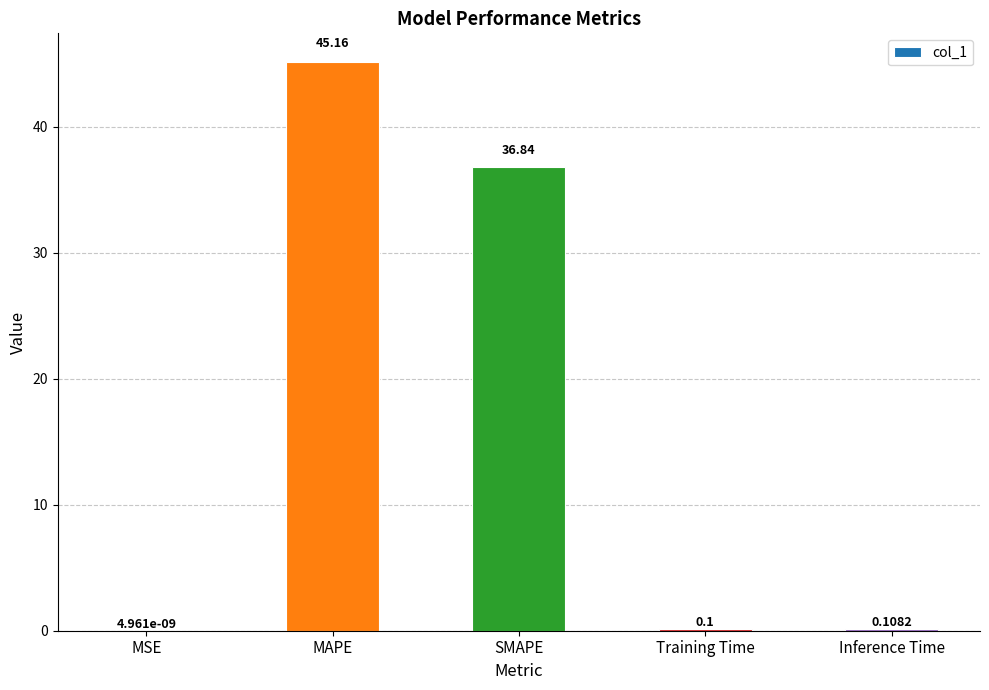

Are the bars horizontal?

No